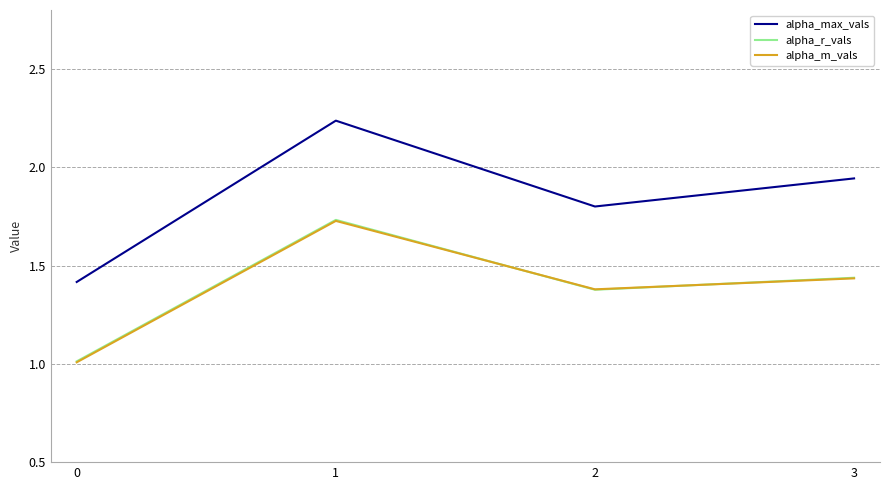

List the labels in order of alpha_m_vals value, smallest first.

0, 2, 3, 1